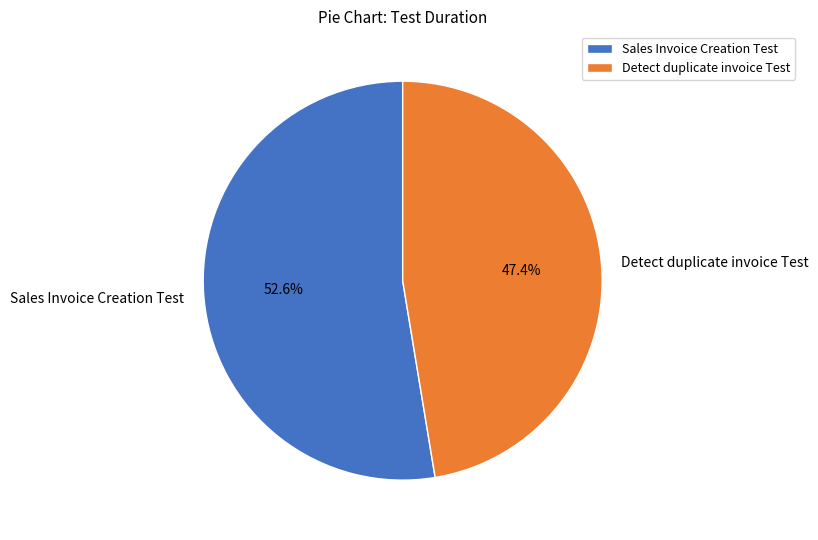

What percentage is the Detect duplicate invoice Test slice, to the nearest percent?

47%